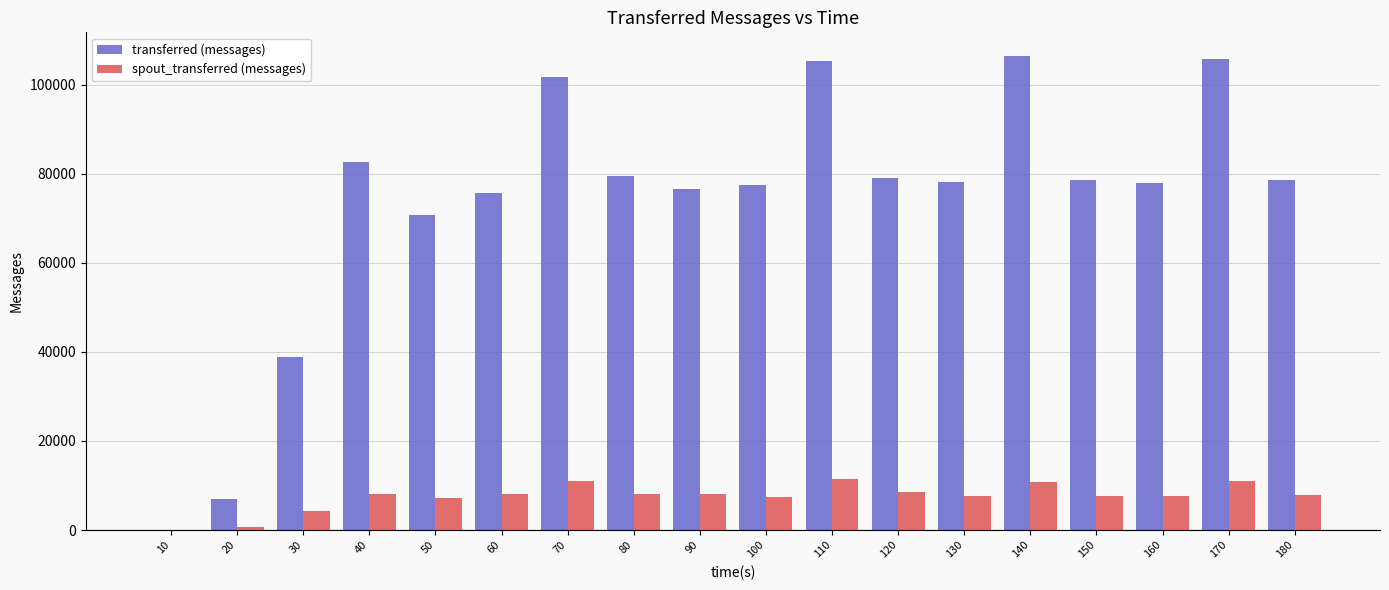

What is the sum of all transferred (messages) values?

1320280